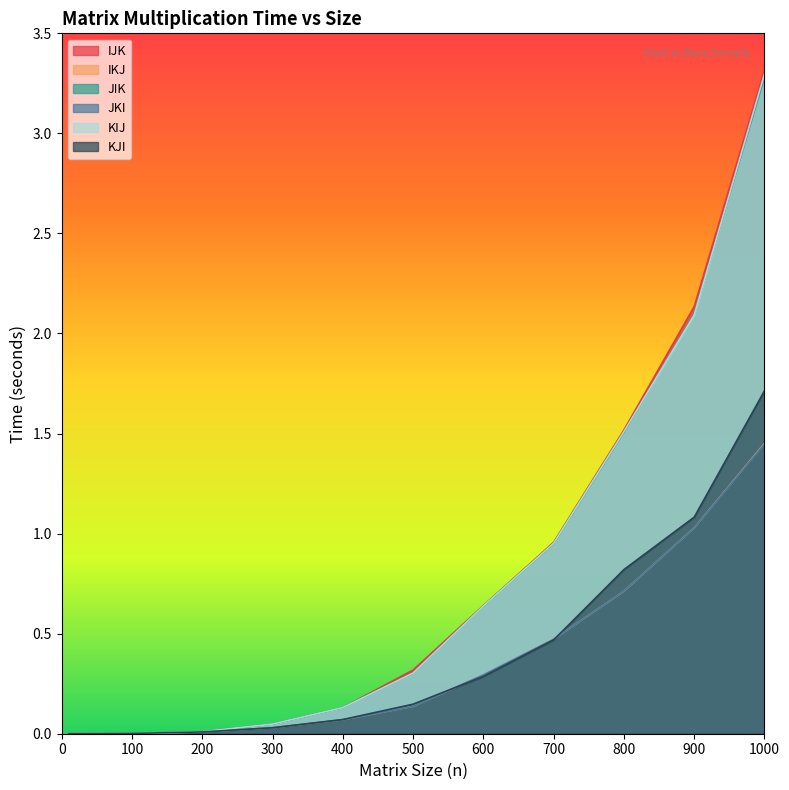

Reading right to left, what are all the values shown in this chart?

IJK: 3.3	2.1	1.5	1.0	0.6	0.3	0.1	0.0	0.0	0.0	0.0	0.0	0.0	0.0	0.0	0.0	0.0	0.0	0.0
IKJ: 1.5	1.0	0.7	0.5	0.3	0.1	0.1	0.0	0.0	0.0	0.0	0.0	0.0	0.0	0.0	0.0	0.0	0.0	0.0
JIK: 3.3	2.1	1.5	1.0	0.6	0.3	0.1	0.0	0.0	0.0	0.0	0.0	0.0	0.0	0.0	0.0	0.0	0.0	0.0
JKI: 1.4	1.0	0.7	0.5	0.3	0.1	0.1	0.0	0.0	0.0	0.0	0.0	0.0	0.0	0.0	0.0	0.0	0.0	0.0
KIJ: 3.3	2.1	1.5	1.0	0.6	0.3	0.1	0.0	0.0	0.0	0.0	0.0	0.0	0.0	0.0	0.0	0.0	0.0	0.0
KJI: 1.7	1.1	0.8	0.5	0.3	0.1	0.1	0.0	0.0	0.0	0.0	0.0	0.0	0.0	0.0	0.0	0.0	0.0	0.0